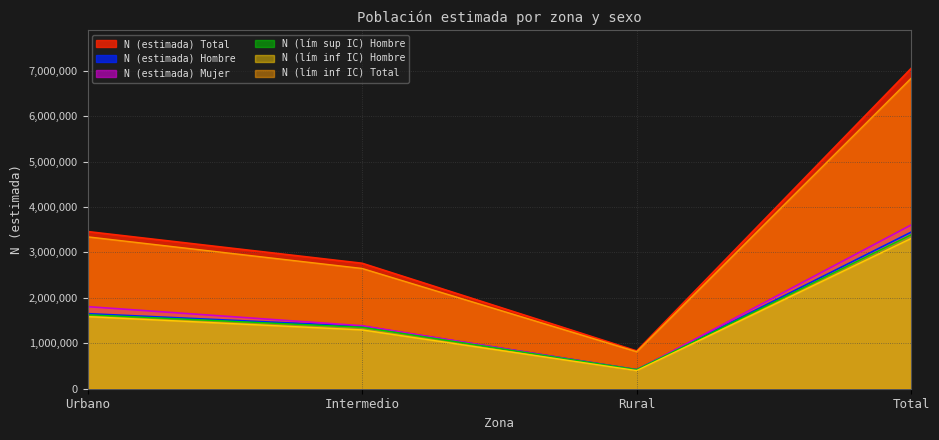

At which label is N (estimada) Total closest to 3941411?

Urbano